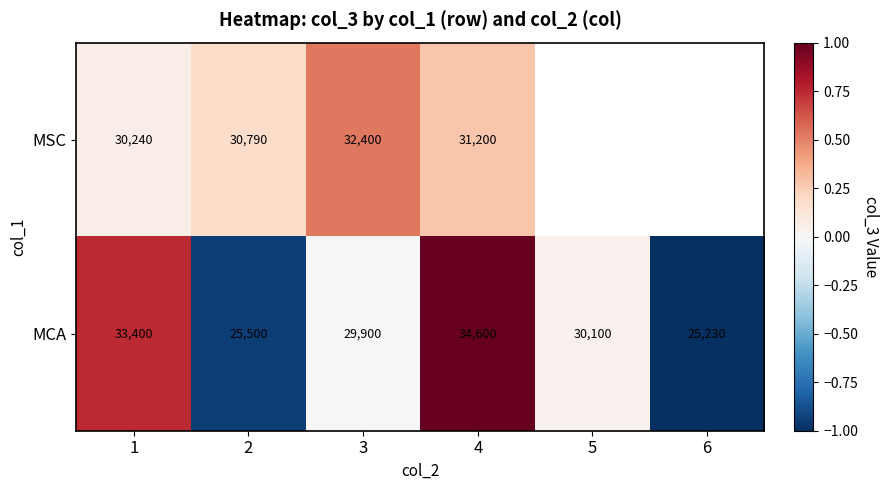

List the series in order of their overall mean, lowest first.

MSC, MCA